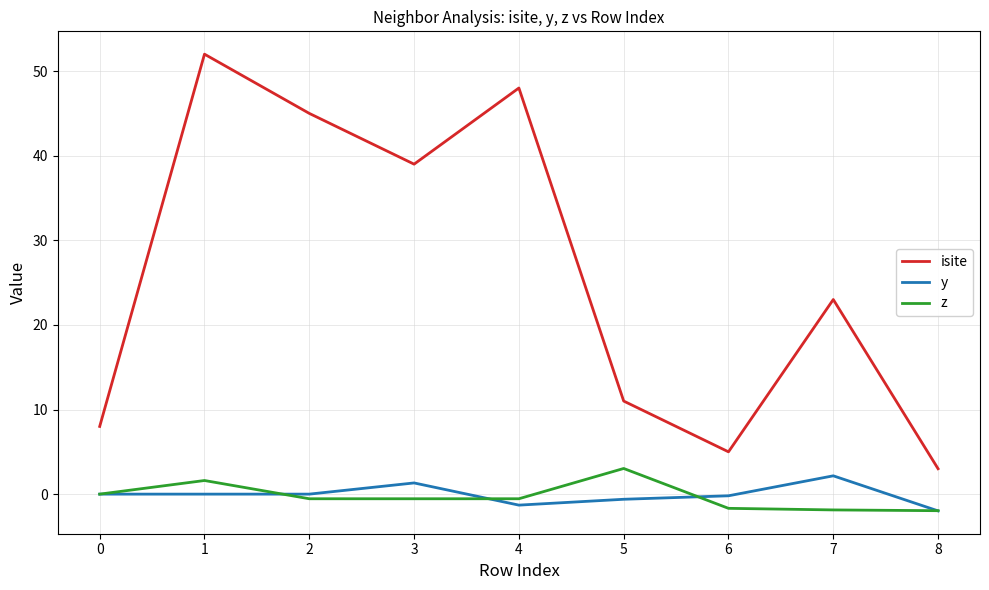

Which category has the highest value in the y series?

7